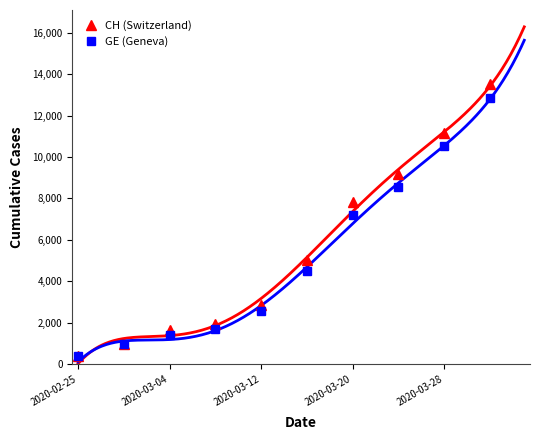

What is the minimum value for CH (Switzerland)?

375